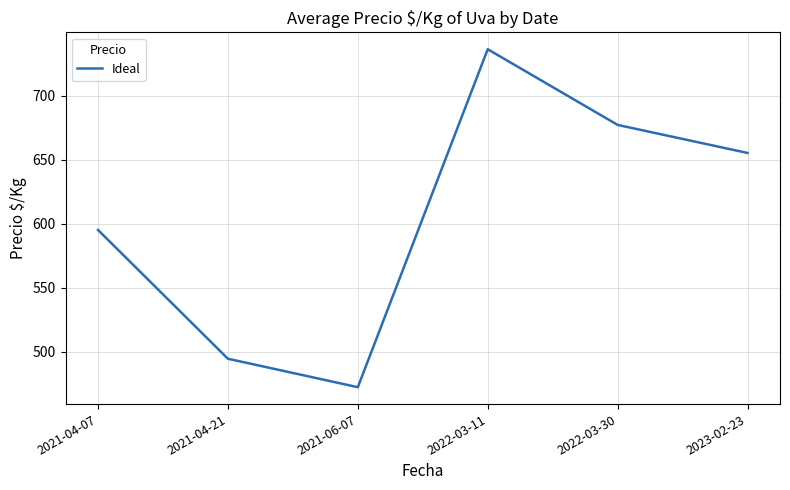

What is the sum of all values?

3631.2